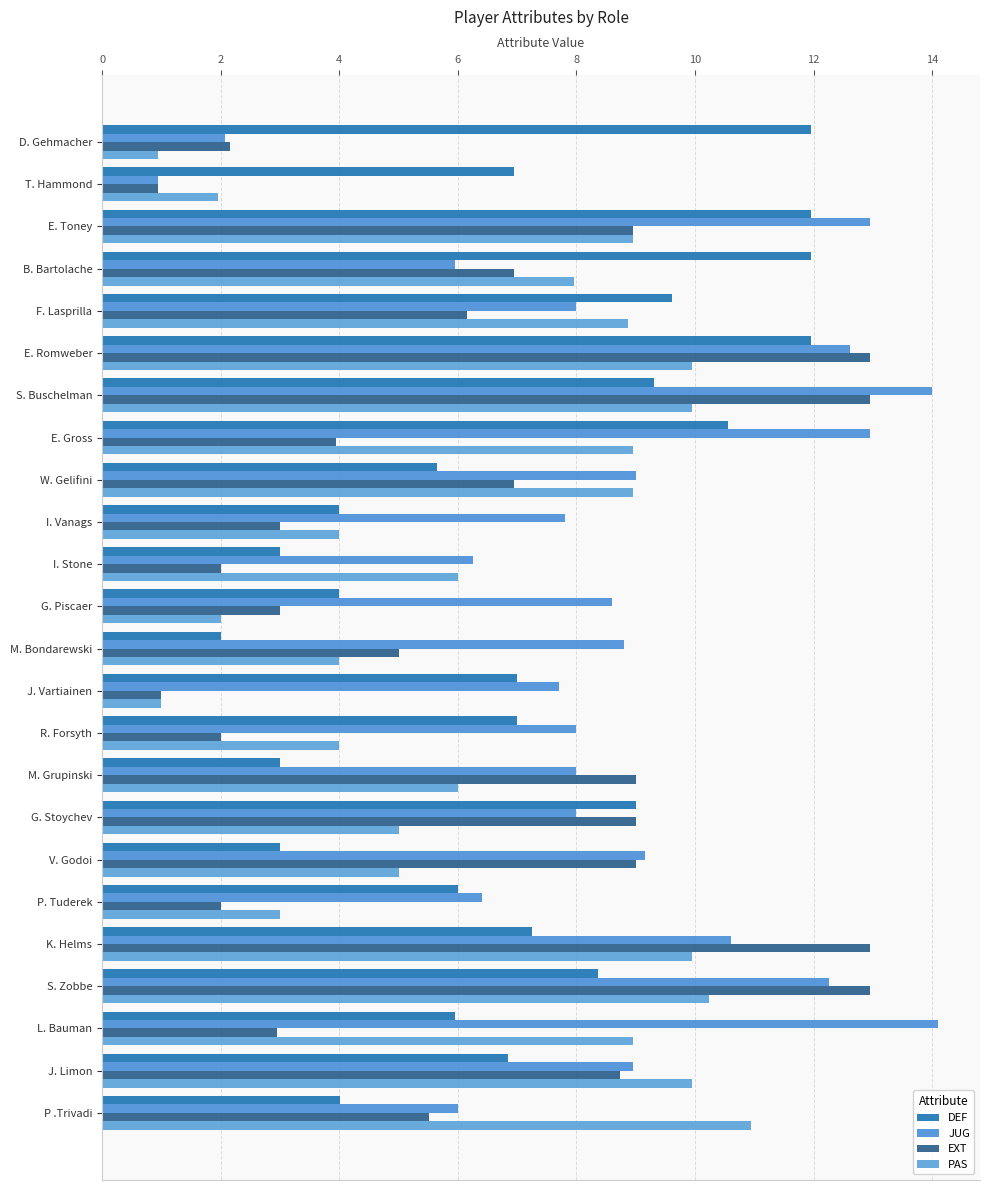

What is the average value of the EXT series?

6.3